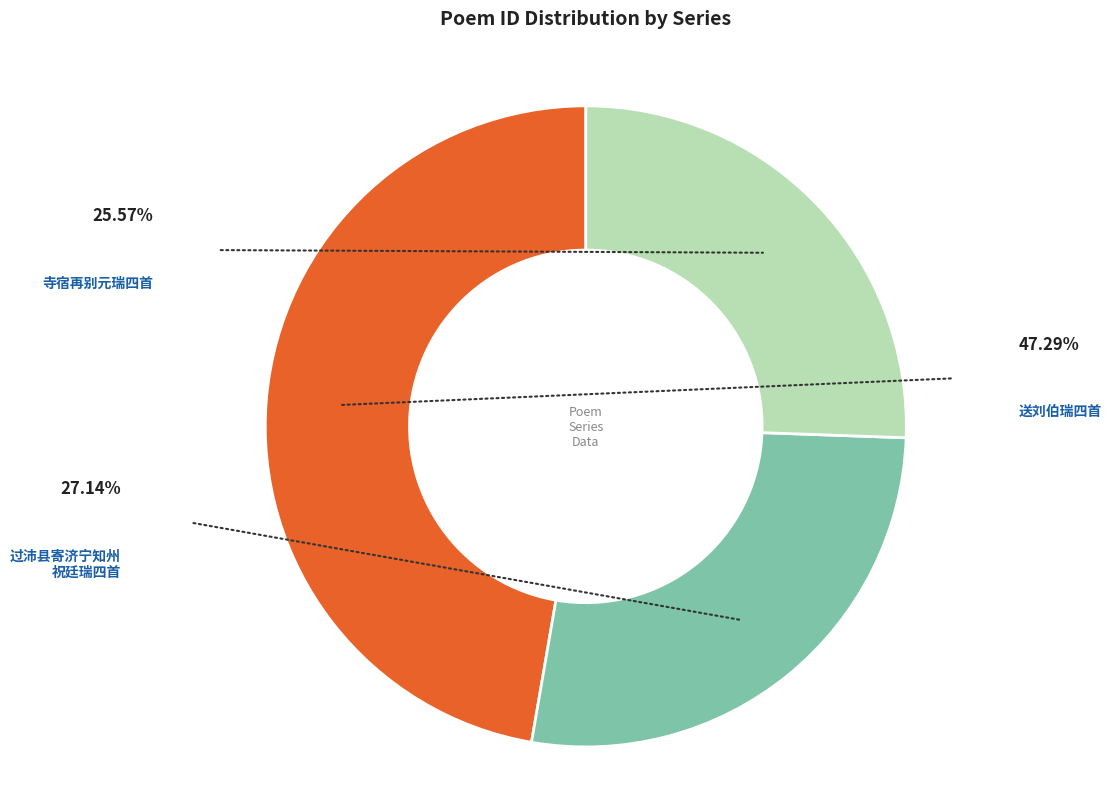

Is there any slice that represents more than half of the pie?

No